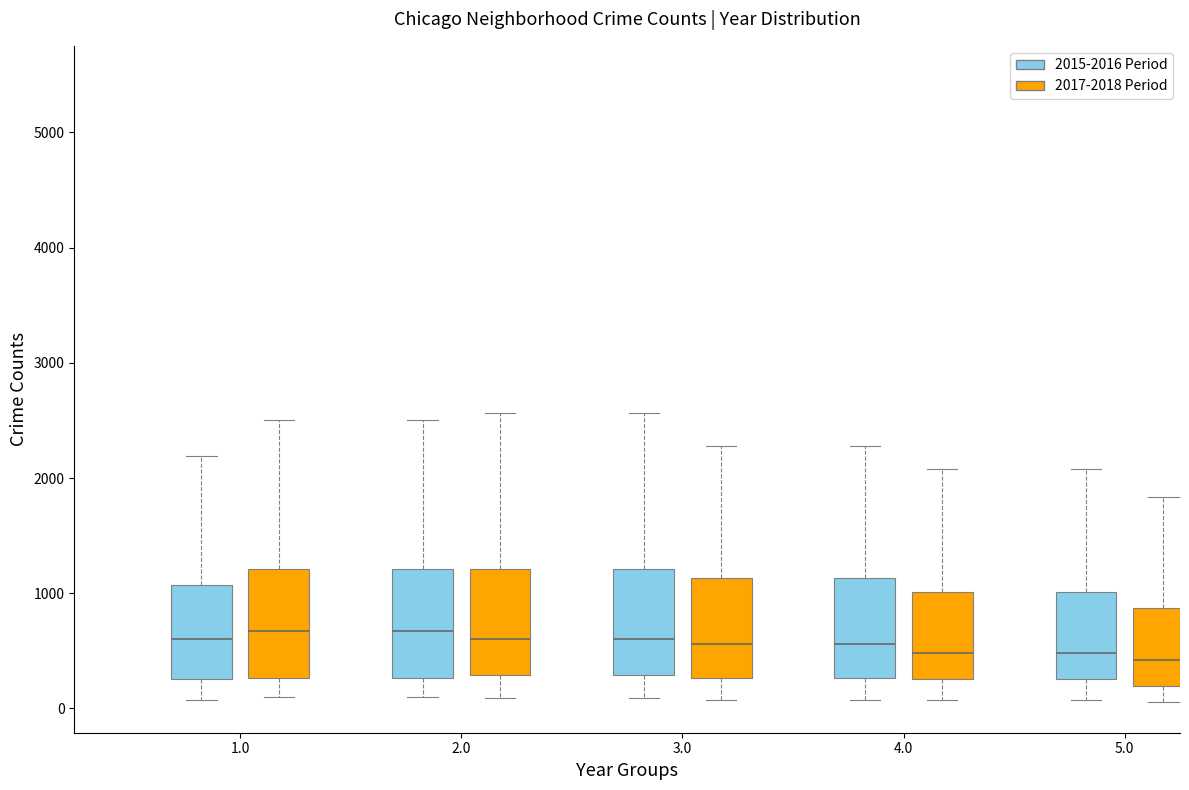

Where is the upper edge of the box for 1.0 (2017-2018 Period) on the y-axis? The values are not printed on the chart, so give them approximately, as read against the axis.

1200